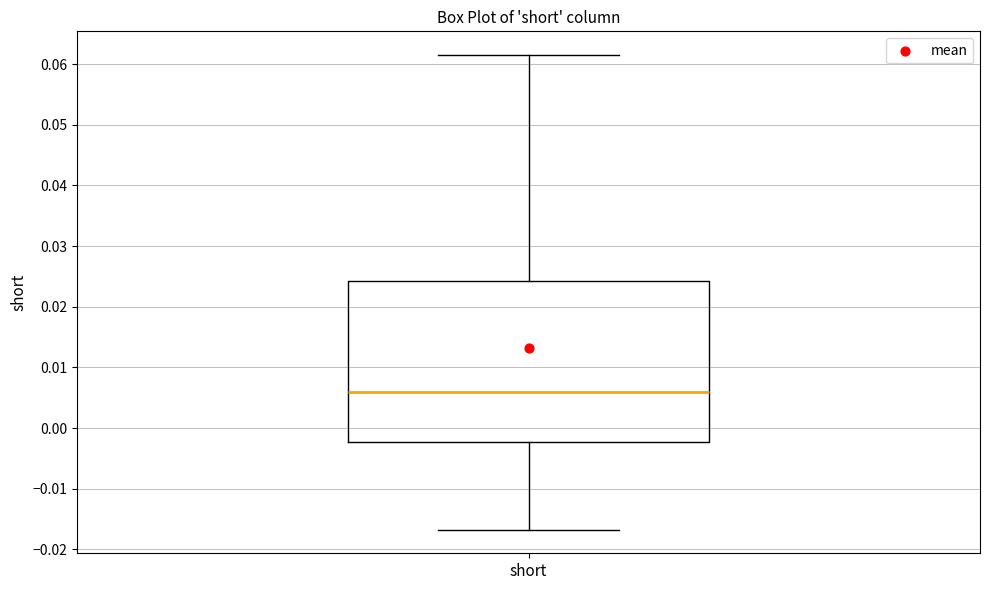

Where is the upper edge of the box for short on the y-axis? The values are not printed on the chart, so give them approximately, as read against the axis.

0.024